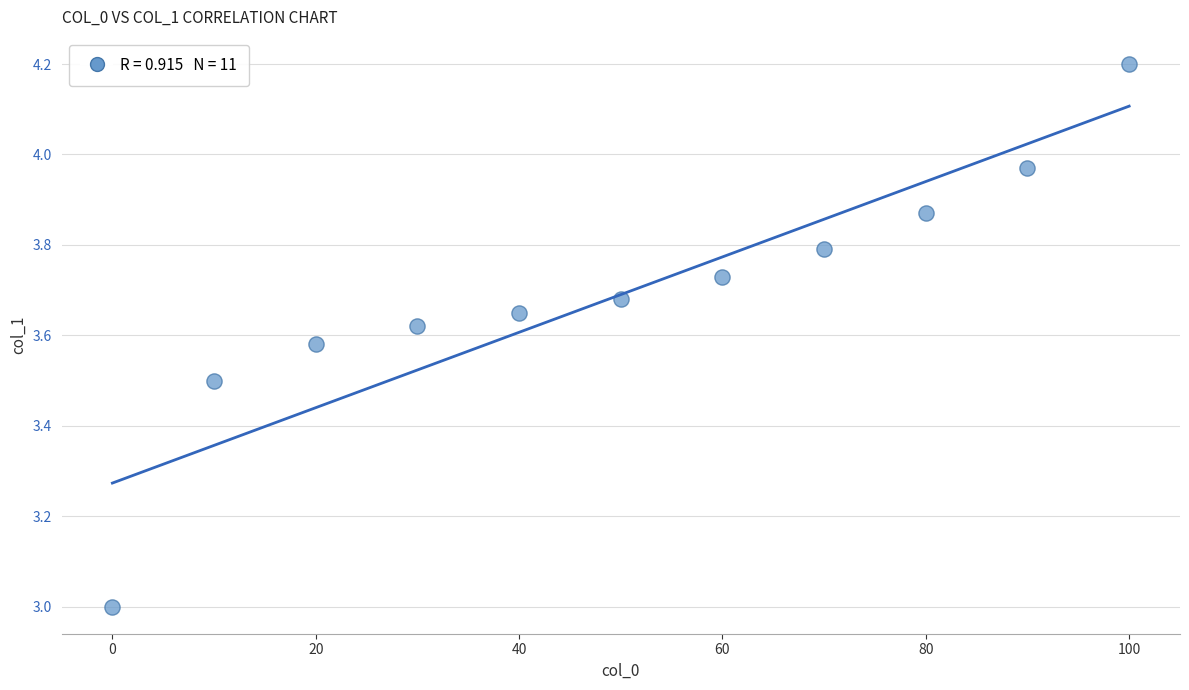

What is the range of X values (max minus min)?

100.0